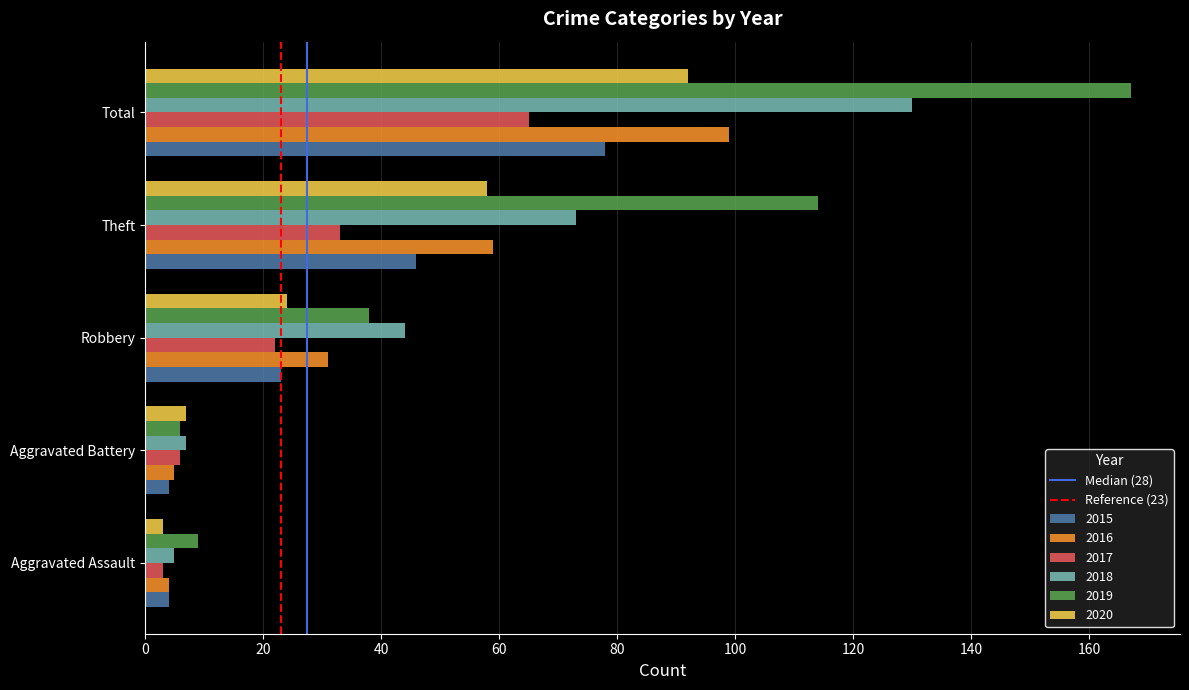

True or false: 2015 has a value of 73 at Theft.

False